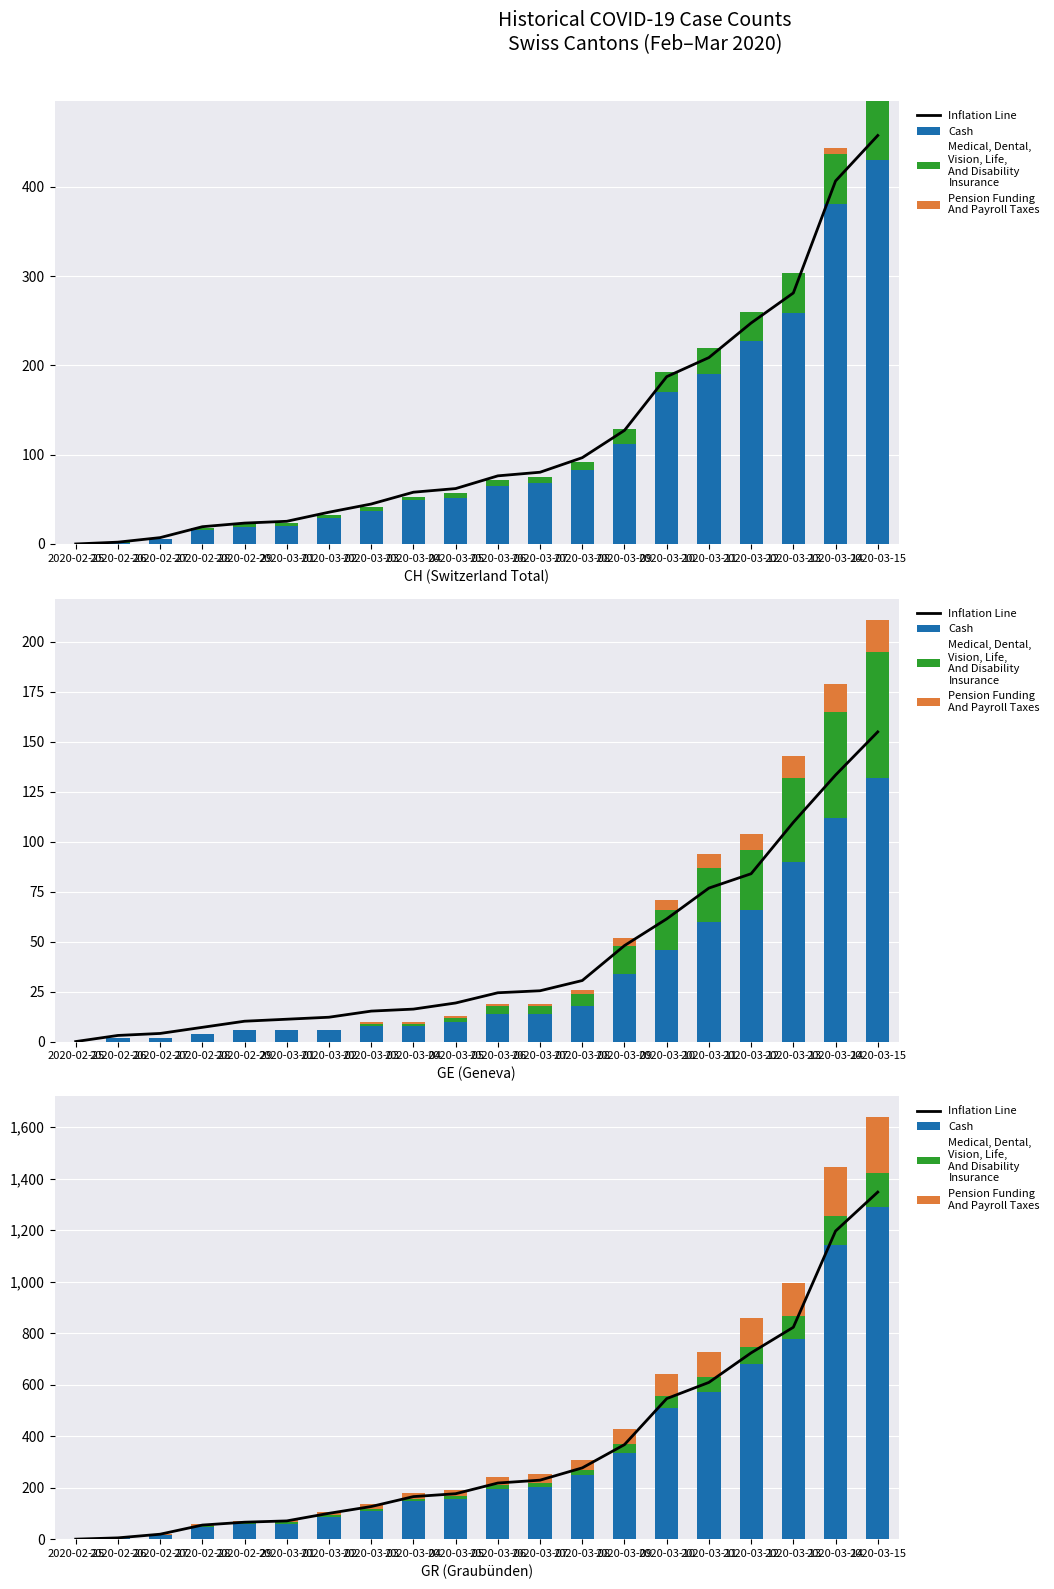

Rank the categories by Cash value from lowest to highest.

2020-02-25, 2020-02-26, 2020-02-27, 2020-02-28, 2020-02-29, 2020-03-01, 2020-03-02, 2020-03-03, 2020-03-04, 2020-03-05, 2020-03-06, 2020-03-07, 2020-03-08, 2020-03-09, 2020-03-10, 2020-03-11, 2020-03-12, 2020-03-13, 2020-03-14, 2020-03-15